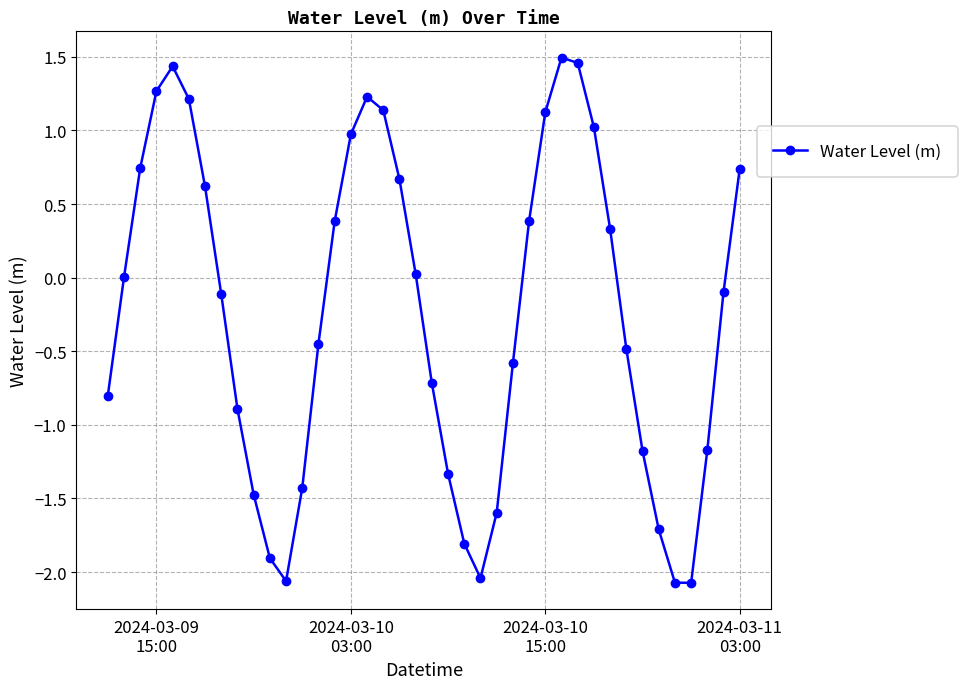

How many points are lower than both their immediate neighbors (excluding endpoints)?

3